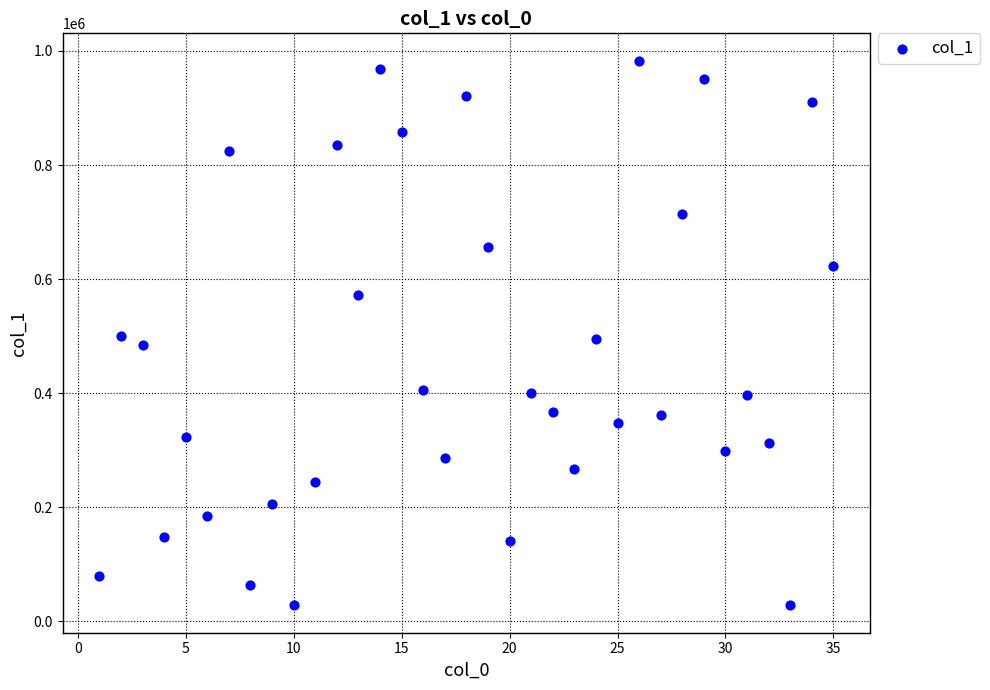

What is the range of Y values (max minus min)?

955516